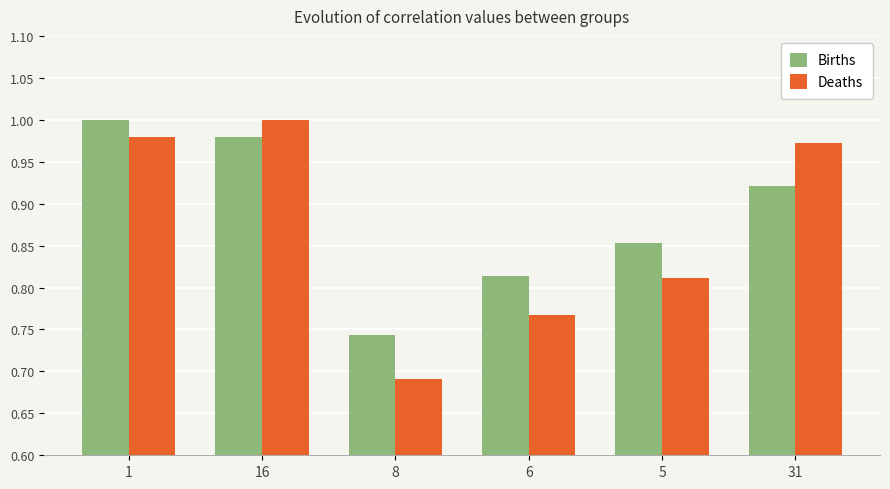

Rank the series at 5 from lowest to highest value.

Deaths, Births